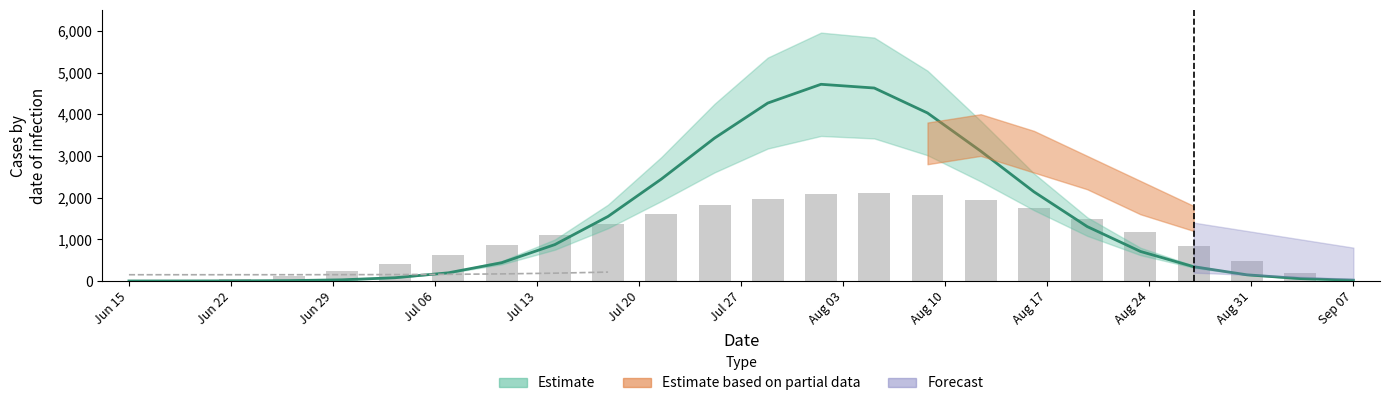

The value at Jul 13 is 1661.3. True or false?

False